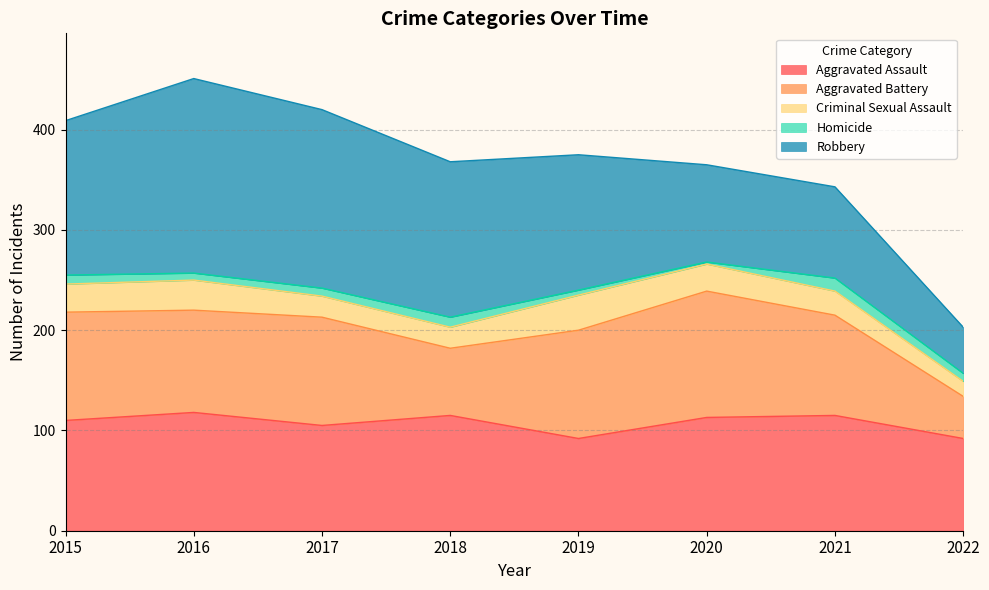

The Aggravated Battery series shows 102 at 2016. True or false?

True